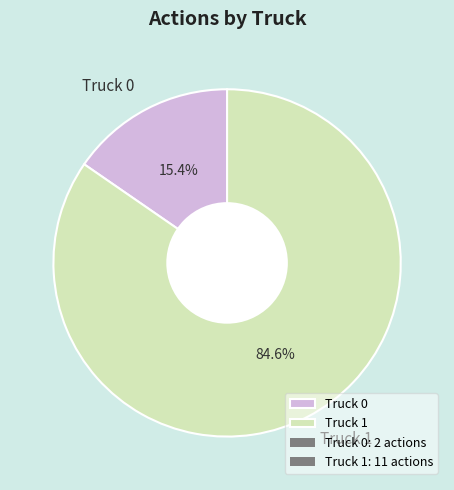

The Truck 1 slice represents 85% of the pie. True or false?

True